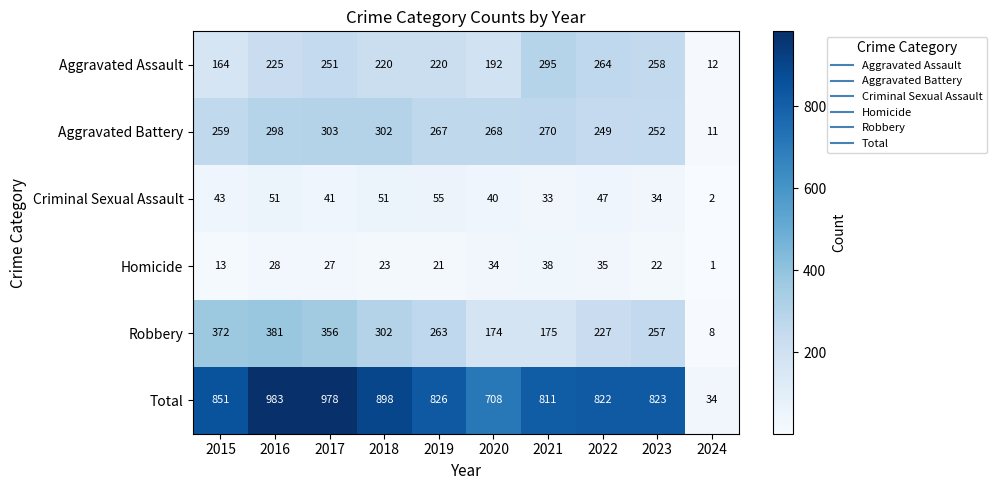

What is the spread (max minus min) of values at 2016?

955